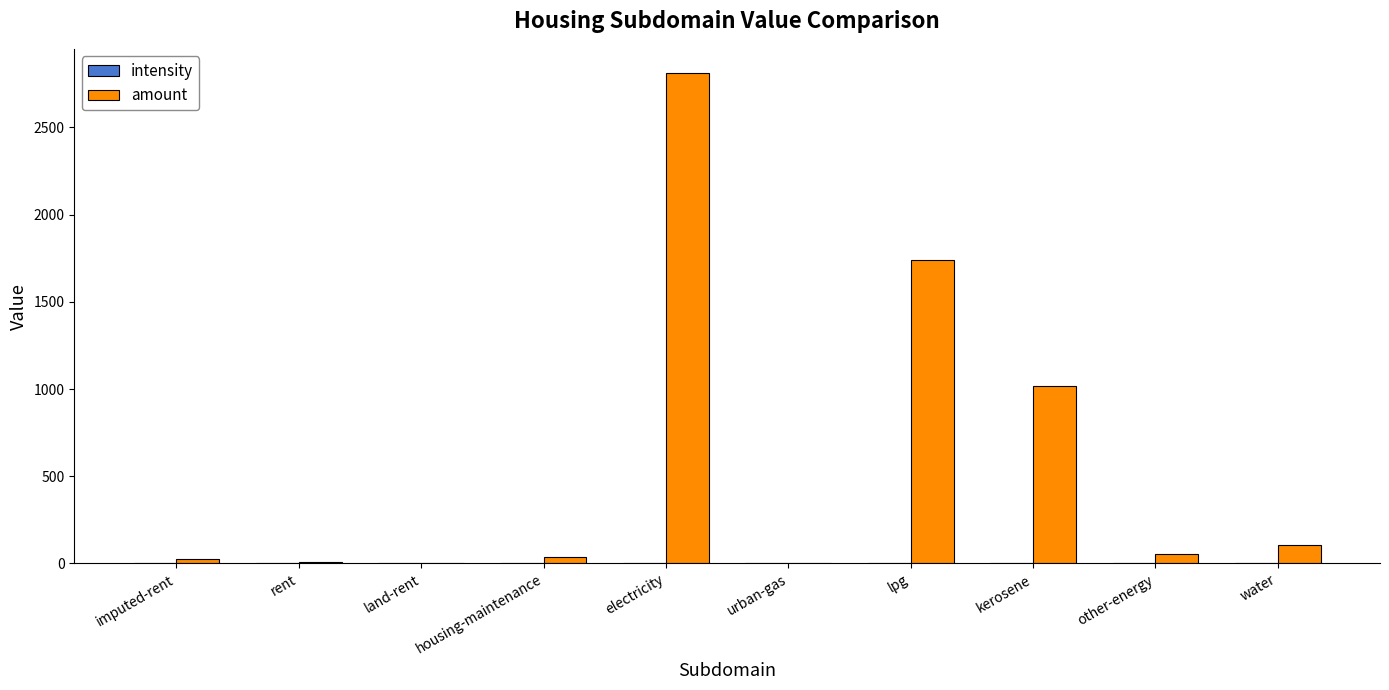

What is the sum of all amount values?

5791.9